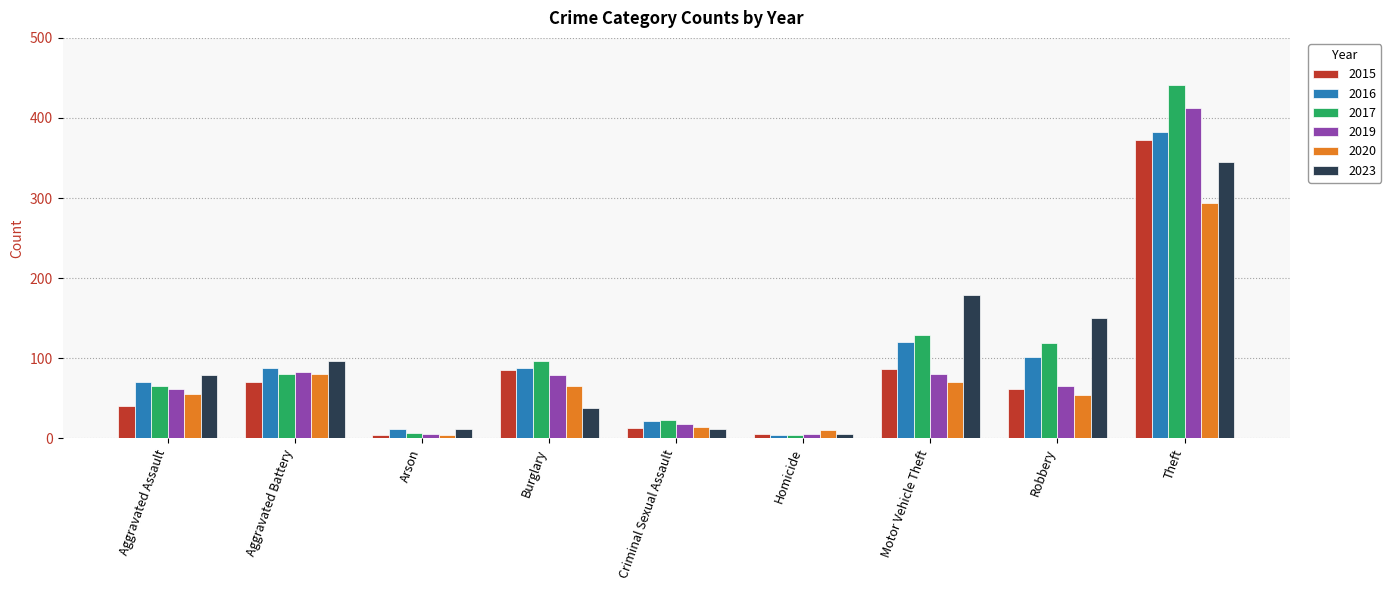

The value of 2017 at Aggravated Battery is 81. True or false?

True